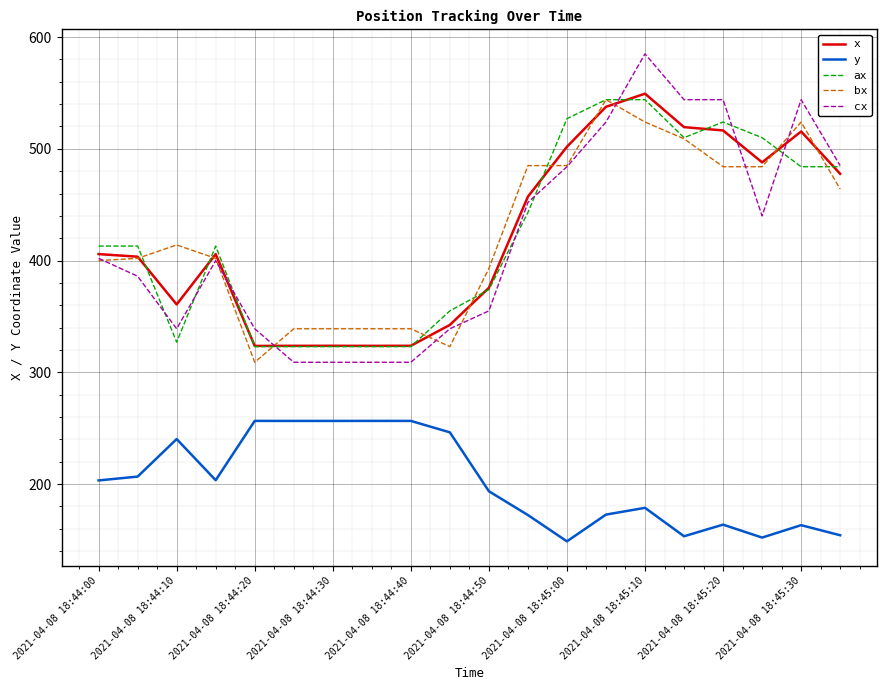

Which series has the largest range (max minus min)?

cx